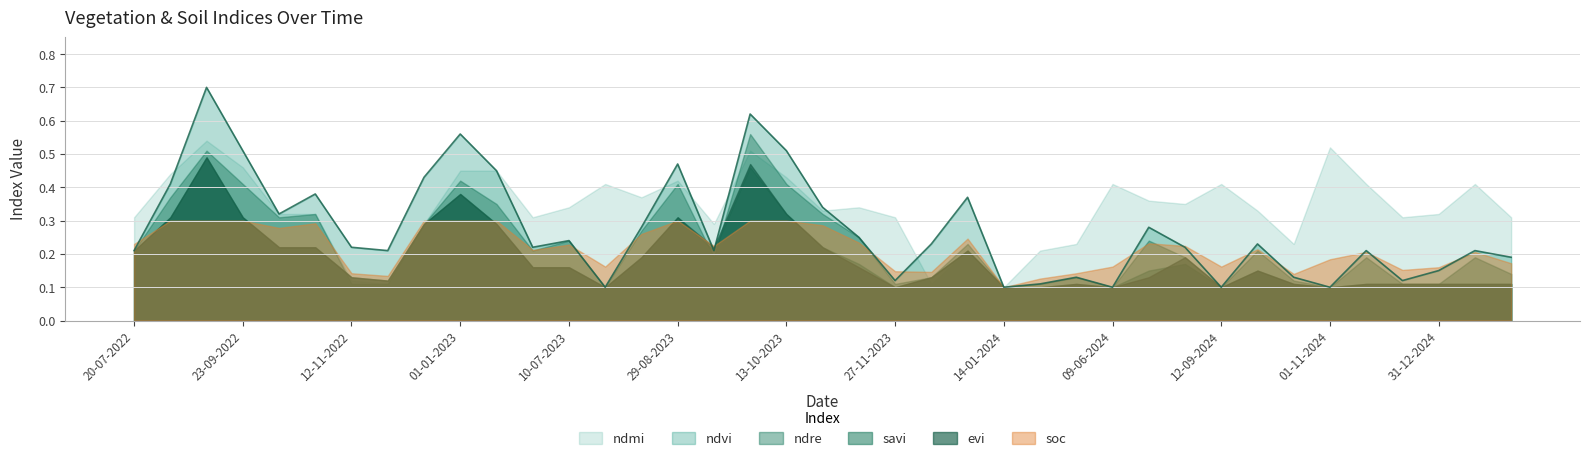

Reading left to right, list all the values displayed in this chart.

soc: 0.2	0.3	0.3	0.3	0.3	0.3	0.1	0.1	0.3	0.3	0.3	0.2	0.2	0.2	0.3	0.3	0.2	0.3	0.3	0.3	0.2	0.1	0.1	0.2	0.1	0.1	0.1	0.2	0.2	0.2	0.2	0.2	0.1	0.2	0.2	0.2	0.2	0.2	0.2
ndvi: 0.2	0.4	0.7	0.5	0.3	0.4	0.2	0.2	0.4	0.6	0.5	0.2	0.2	0.1	0.3	0.5	0.2	0.6	0.5	0.3	0.2	0.1	0.2	0.4	0.1	0.1	0.1	0.1	0.3	0.2	0.1	0.2	0.1	0.1	0.2	0.1	0.1	0.2	0.2
ndmi: 0.3	0.4	0.5	0.5	0.3	0.3	0.1	0.1	0.3	0.5	0.5	0.3	0.3	0.4	0.4	0.4	0.3	0.5	0.4	0.3	0.3	0.3	0.1	0.2	0.1	0.2	0.2	0.4	0.4	0.3	0.4	0.3	0.2	0.5	0.4	0.3	0.3	0.4	0.3
ndre: 0.2	0.4	0.5	0.4	0.3	0.3	0.1	0.1	0.3	0.4	0.3	0.2	0.2	0.1	0.3	0.4	0.2	0.6	0.4	0.3	0.2	0.1	0.1	0.2	0.1	0.1	0.1	0.1	0.2	0.2	0.1	0.2	0.1	0.1	0.2	0.1	0.1	0.2	0.1
savi: 0.2	0.3	0.5	0.3	0.2	0.2	0.1	0.1	0.3	0.4	0.3	0.2	0.2	0.1	0.2	0.3	0.2	0.5	0.3	0.2	0.2	0.1	0.1	0.2	0.1	0.1	0.1	0.1	0.1	0.2	0.1	0.1	0.1	0.1	0.1	0.1	0.1	0.1	0.1
evi: 0.2	0.3	0.5	0.3	0.2	0.2	0.1	0.1	0.3	0.4	0.3	0.2	0.2	0.1	0.2	0.3	0.2	0.5	0.3	0.2	0.2	0.1	0.1	0.2	0.1	0.1	0.1	0.1	0.1	0.2	0.1	0.1	0.1	0.1	0.1	0.1	0.1	0.1	0.1